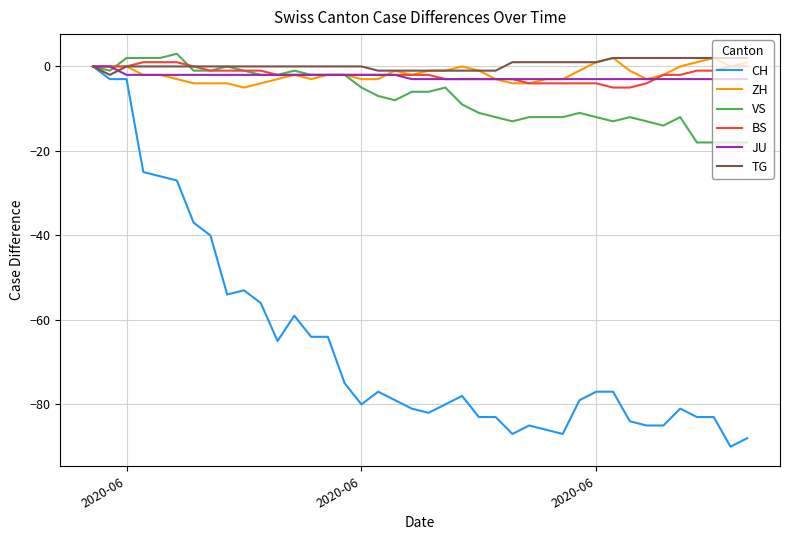

What is the greatest value displayed?

3